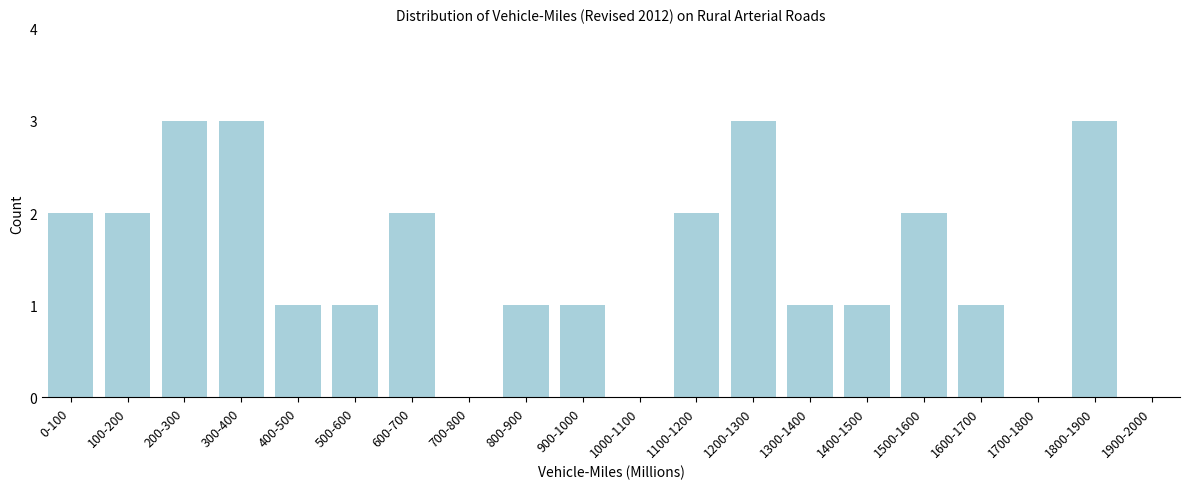

Reading left to right, transcribe all the data shown in this chart.

0-100=2	100-200=2	200-300=3	300-400=3	400-500=1	500-600=1	600-700=2	700-800=0	800-900=1	900-1000=1	1000-1100=0	1100-1200=2	1200-1300=3	1300-1400=1	1400-1500=1	1500-1600=2	1600-1700=1	1700-1800=0	1800-1900=3	1900-2000=0